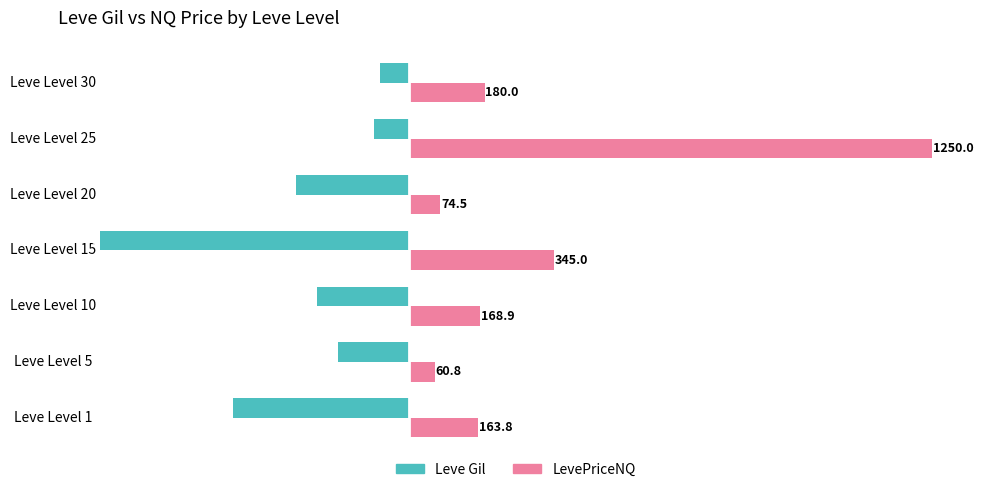

Which series has the largest total across all categories?

LevePriceNQ